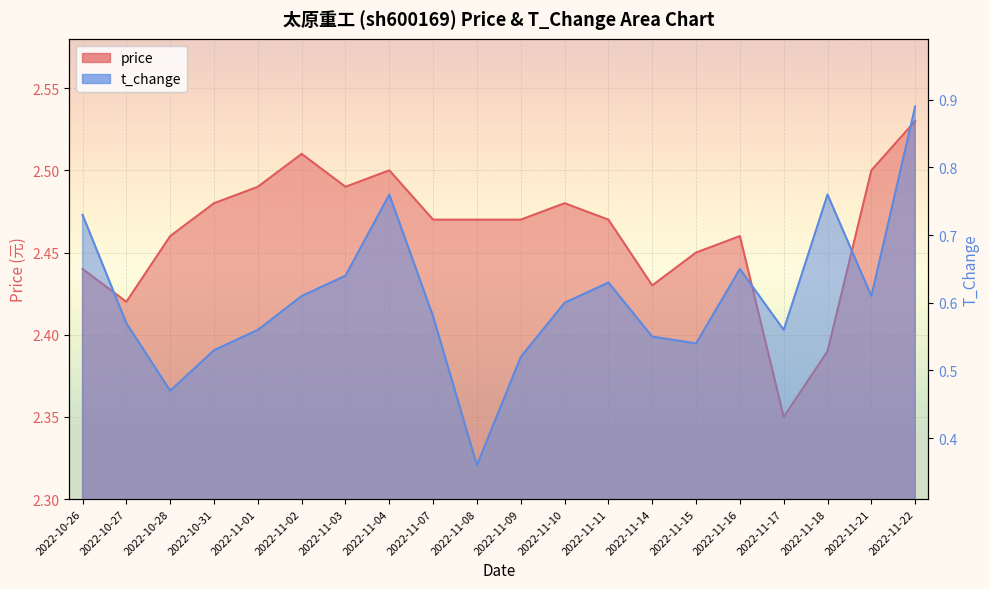

How many data points does each series have?

20